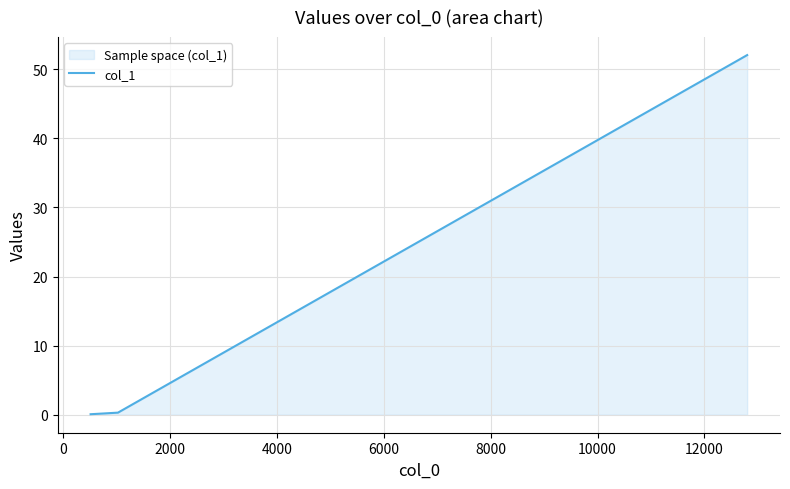

What is the sum of all values?

52.4